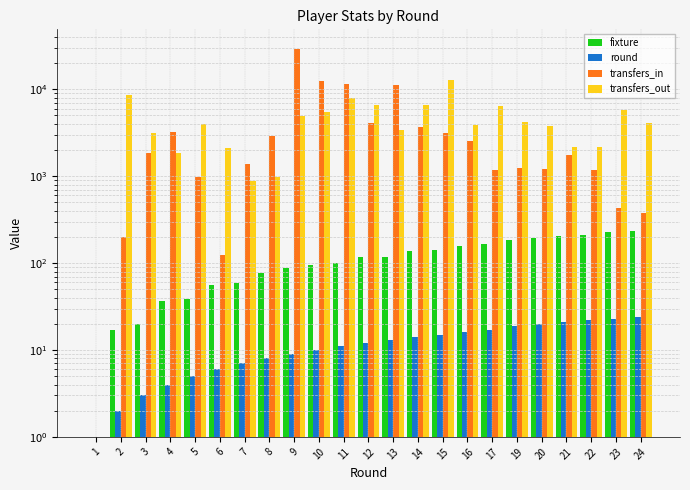

Where is transfers_out nearest to the value 6389?

17